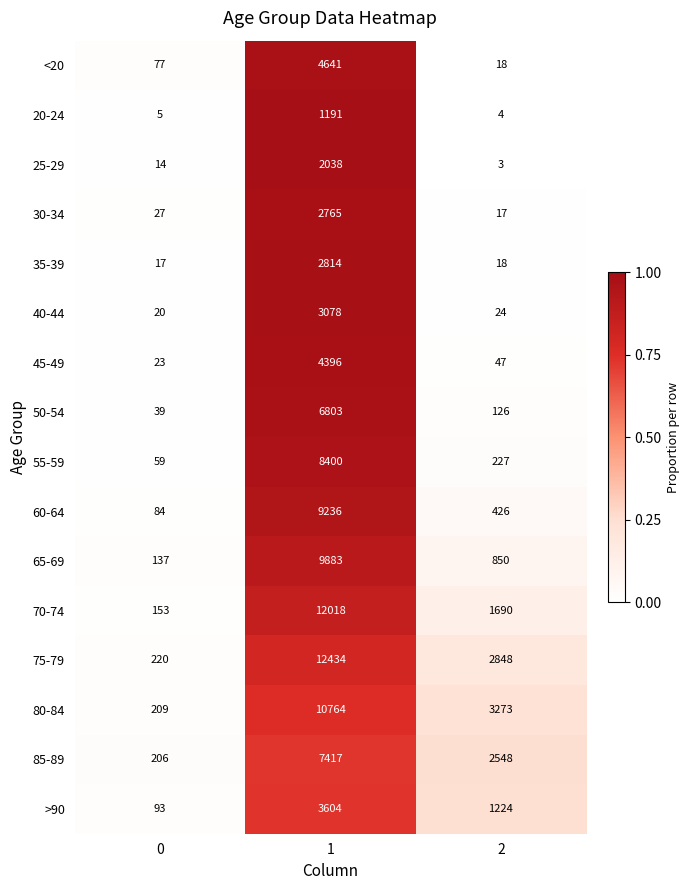

What is the sum of all 70-74 values?

13861